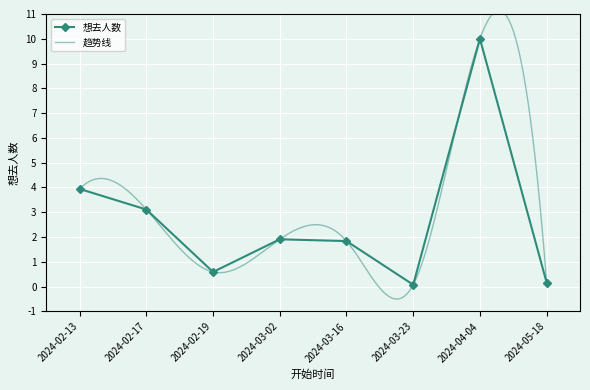

What is the average value?

2.7